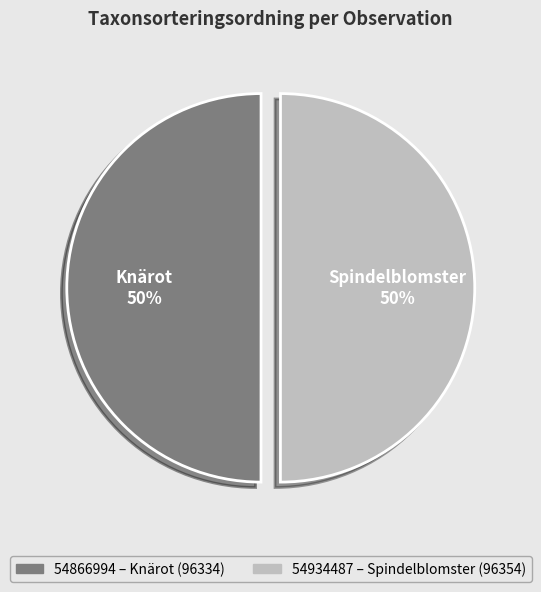

The 54934487 slice represents 62% of the pie. True or false?

False